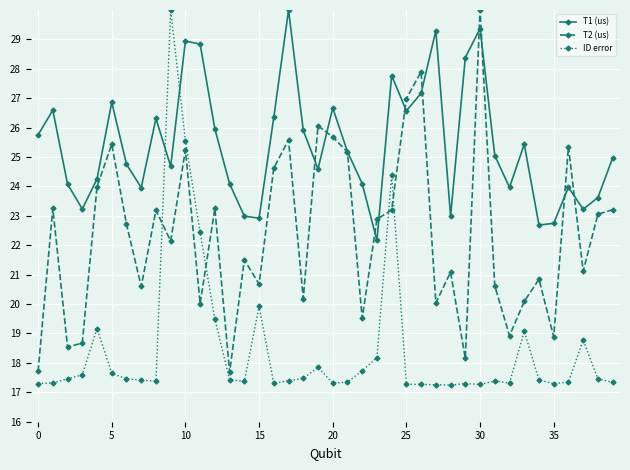

Rank the series by their average value, from lowest to highest.

ID error, T2 (us), T1 (us)